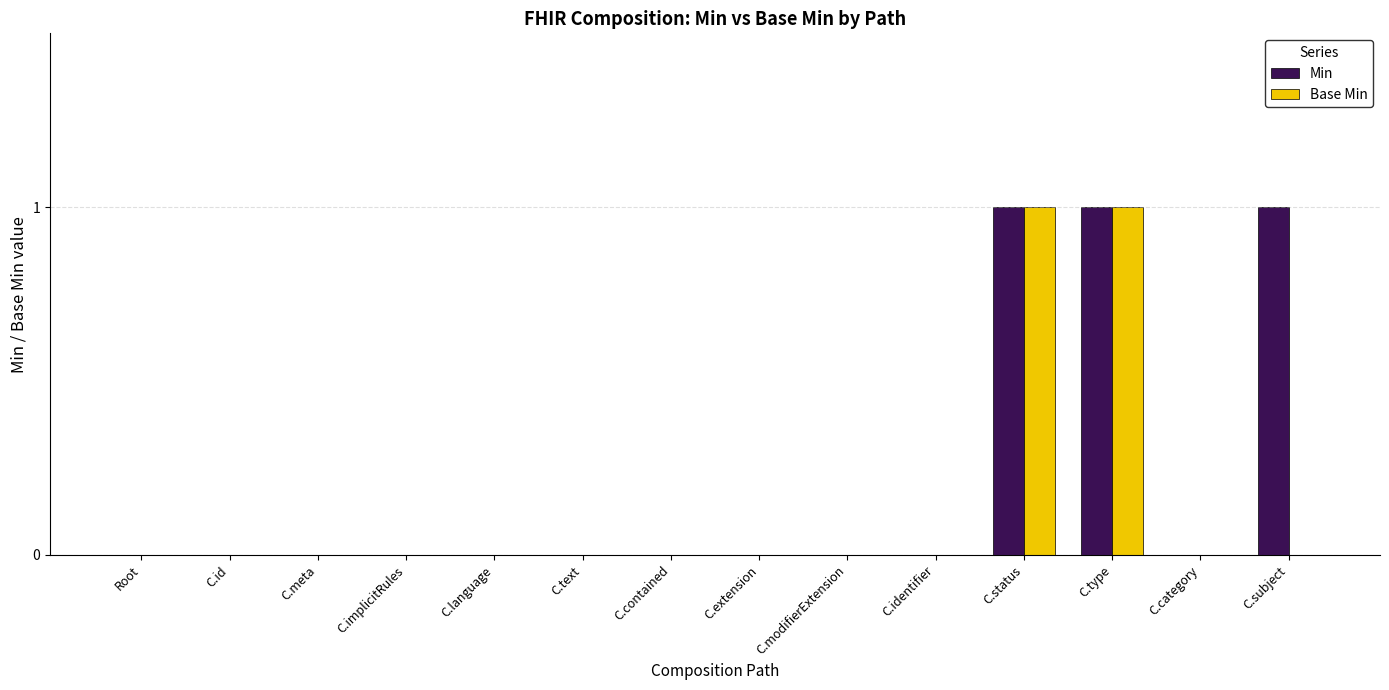

Are the bars grouped side by side (vs. stacked)?

Yes